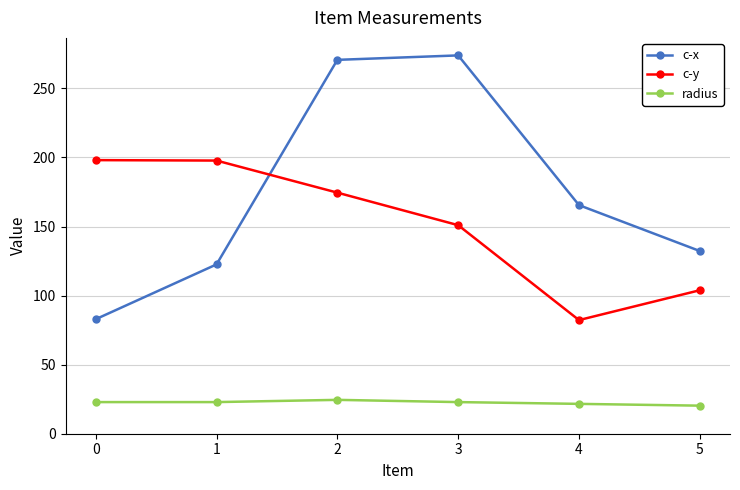

What is the difference between the highest and lowest values at 1?

174.8